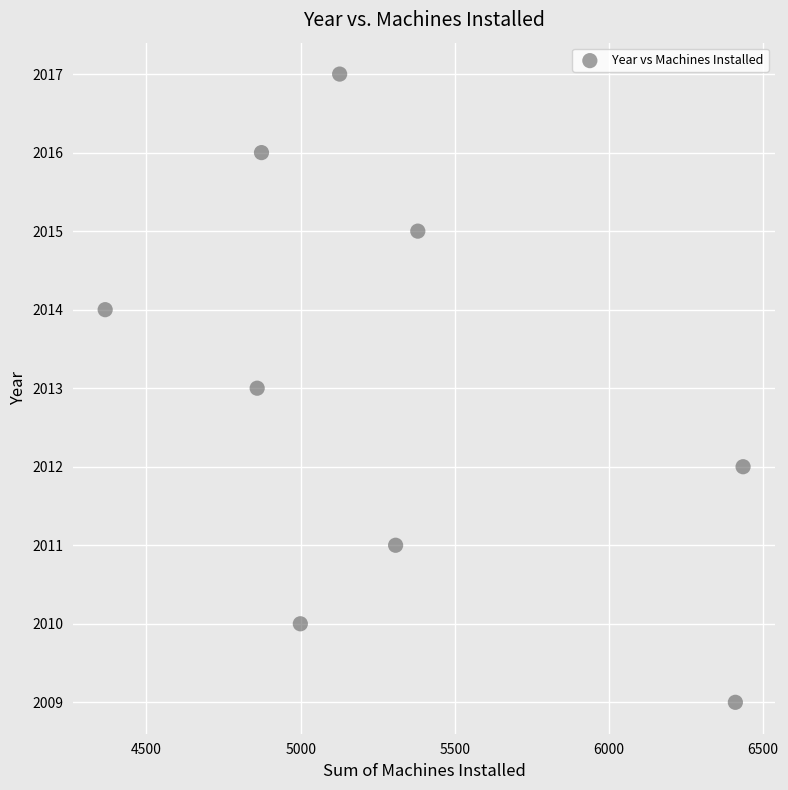

What is the range of Y values (max minus min)?

8